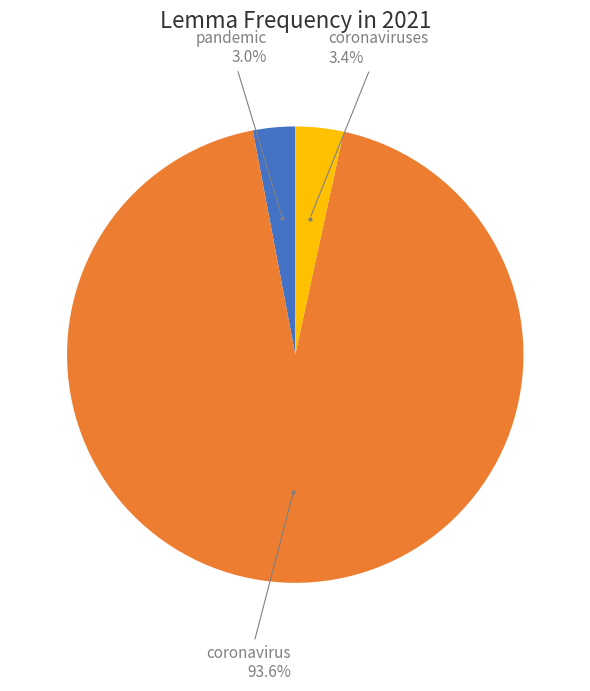

Is there any slice that represents more than half of the pie?

Yes